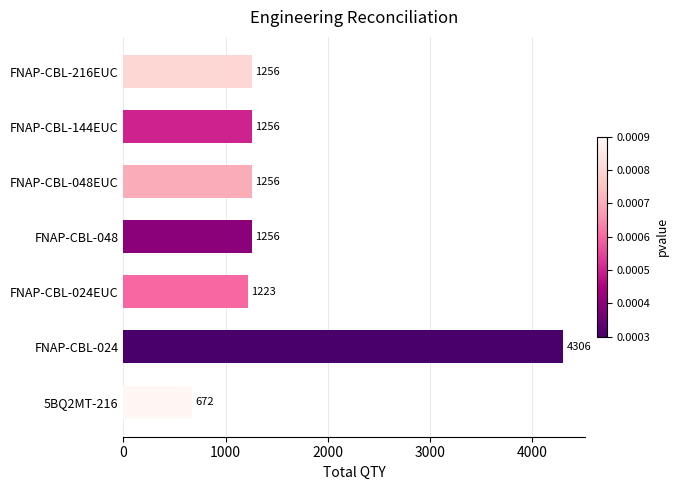

How many bars are there in total?

7